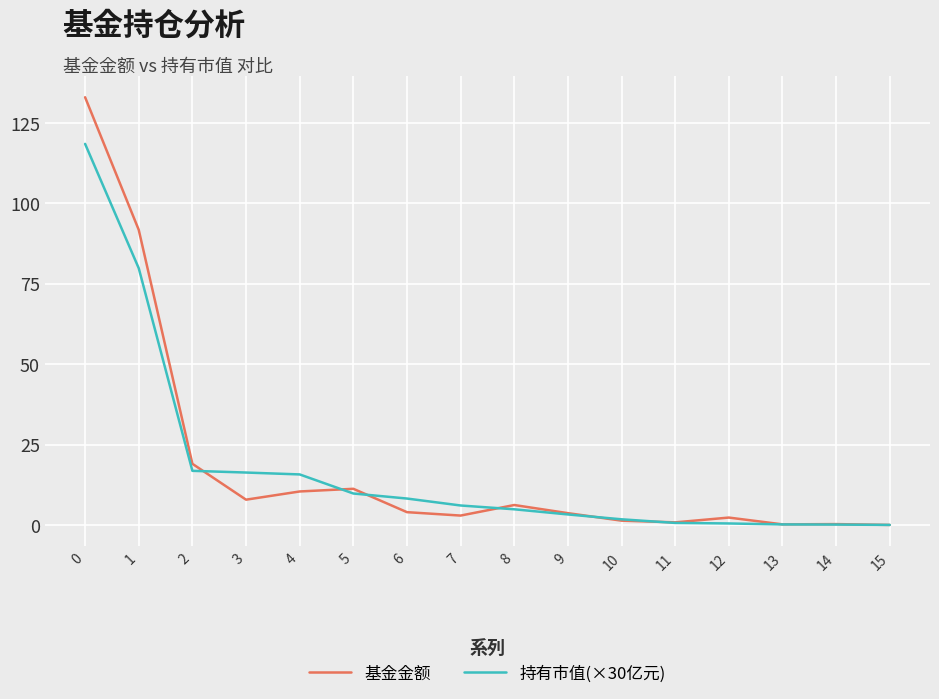

Rank the series by their maximum value, from lowest to highest.

持有市值(×30亿元), 基金金额